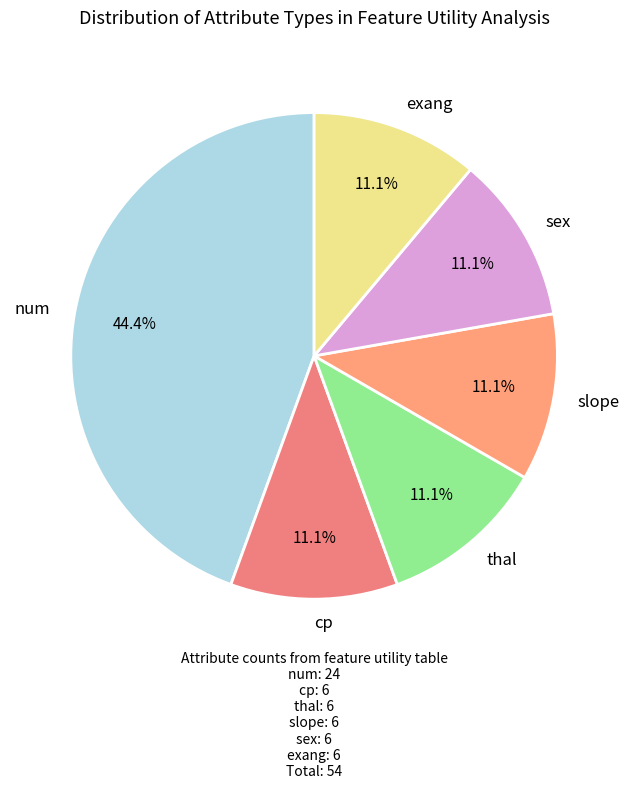

Is there a majority slice in this chart?

No